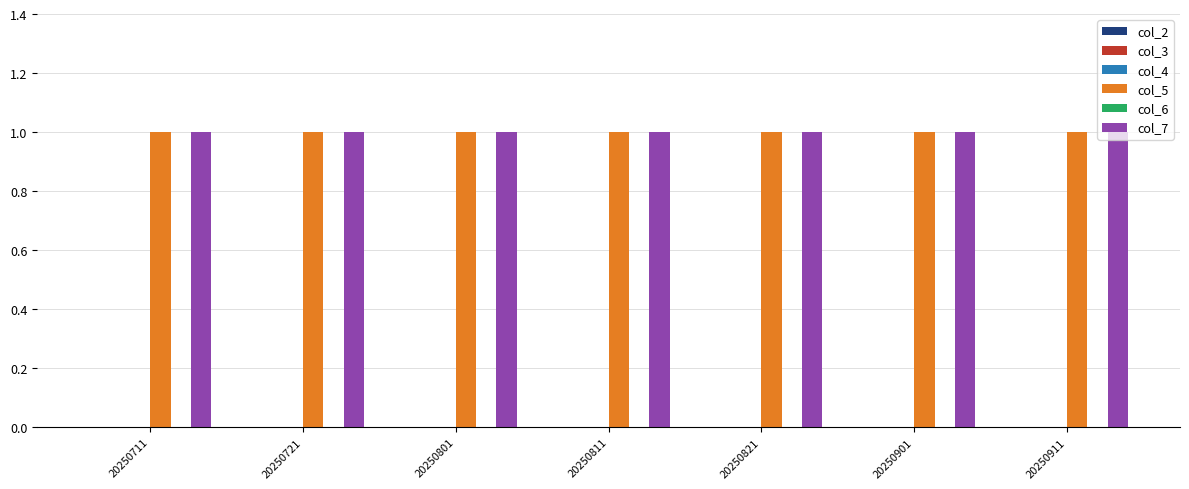

Which series has the largest range (max minus min)?

col_2